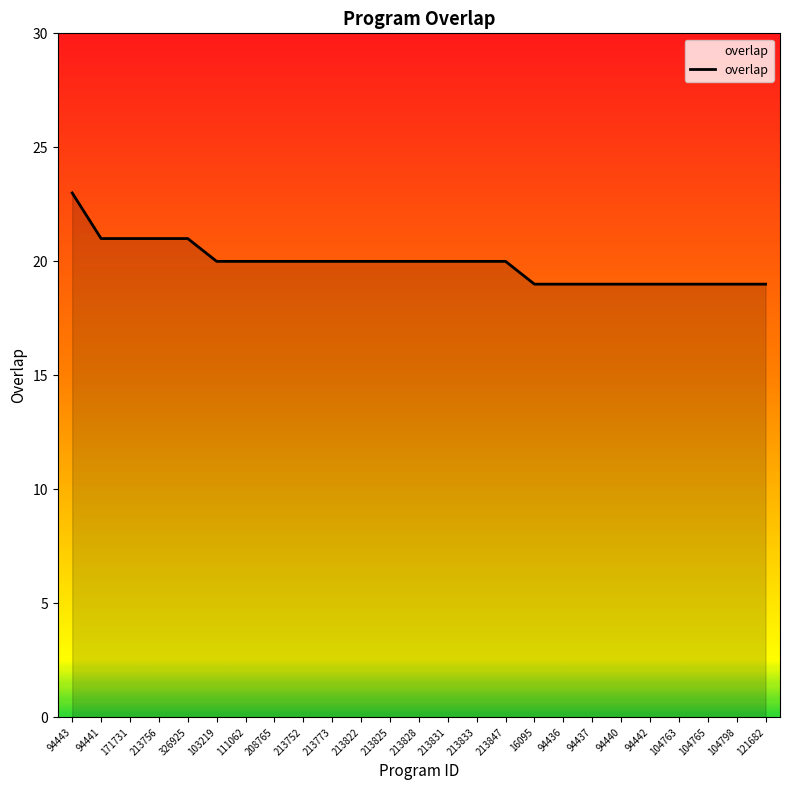

The value at 94437 is 34. True or false?

False